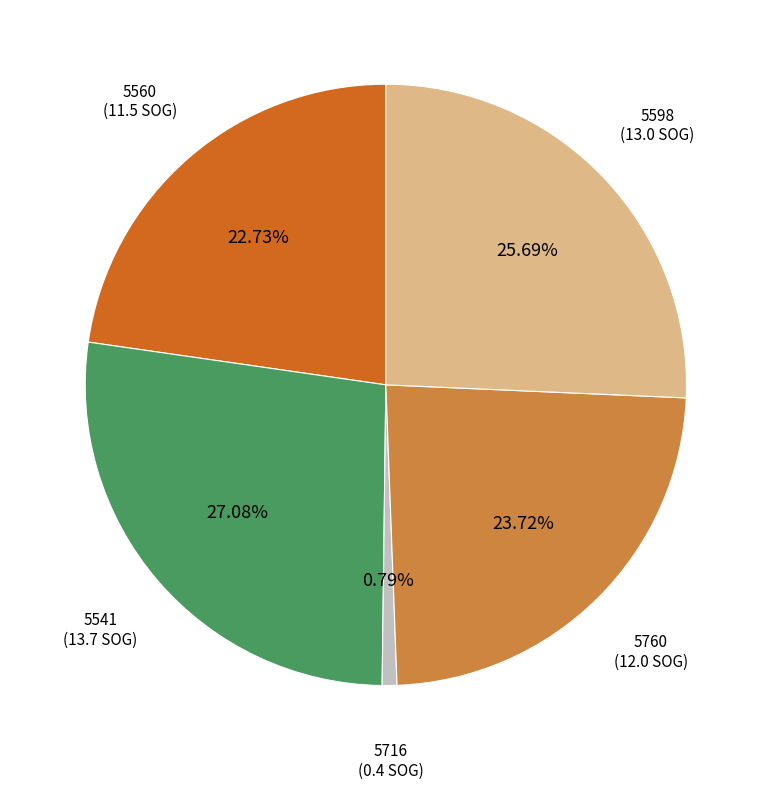

Which has a higher value, 5541 or 5560?

5541